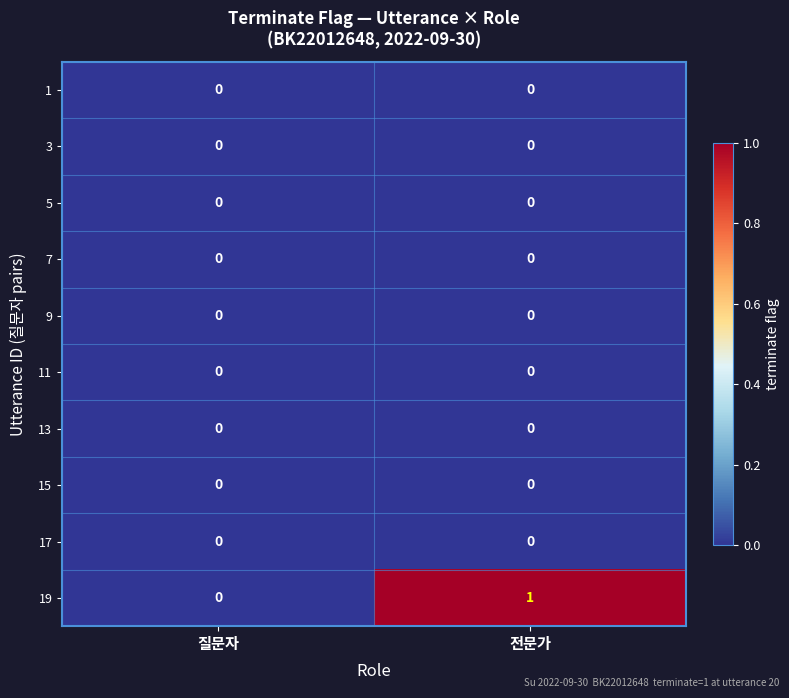

Which category has the highest value across all series?

전문가